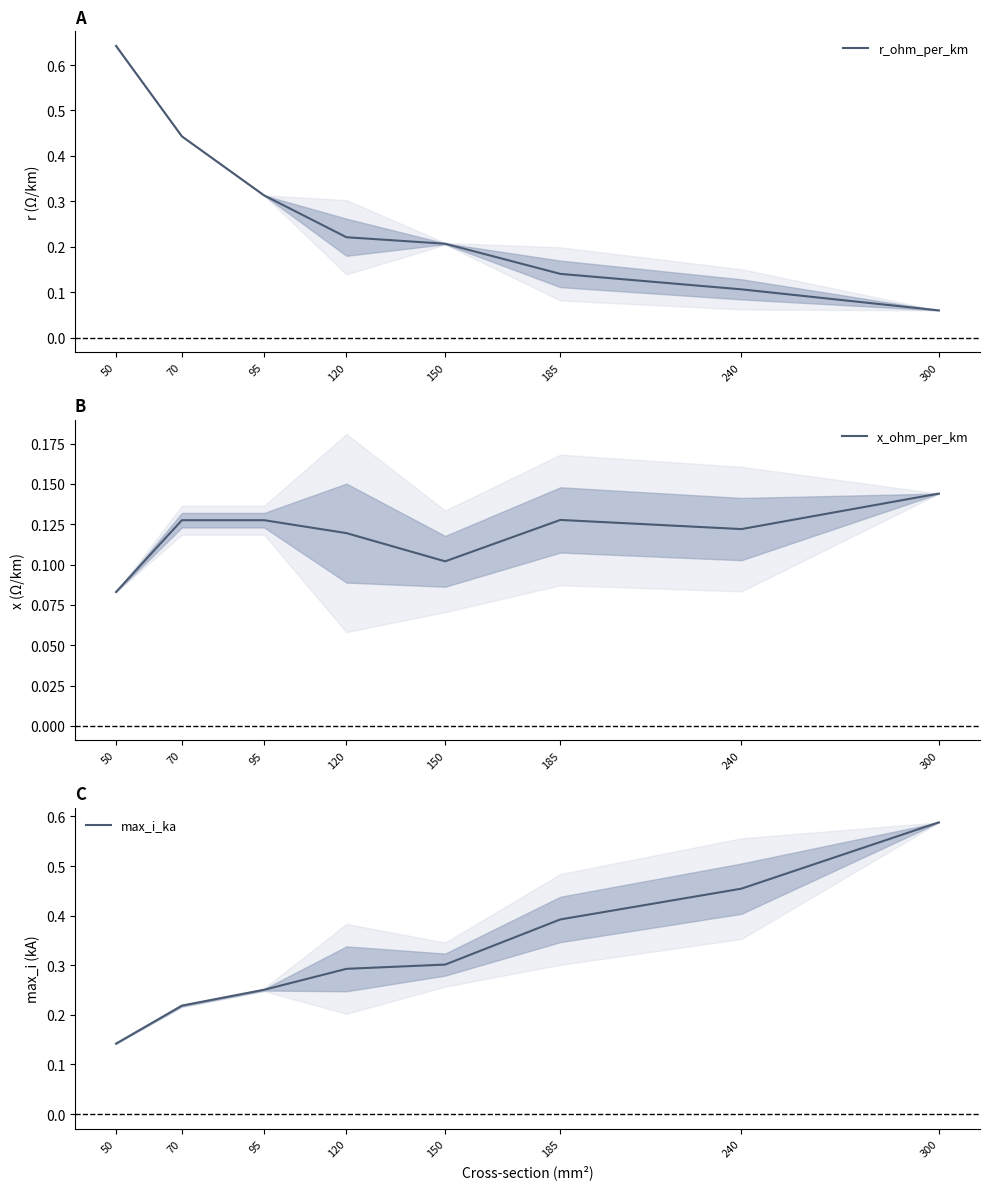

Which series has the widest spread of values?

r_ohm_per_km